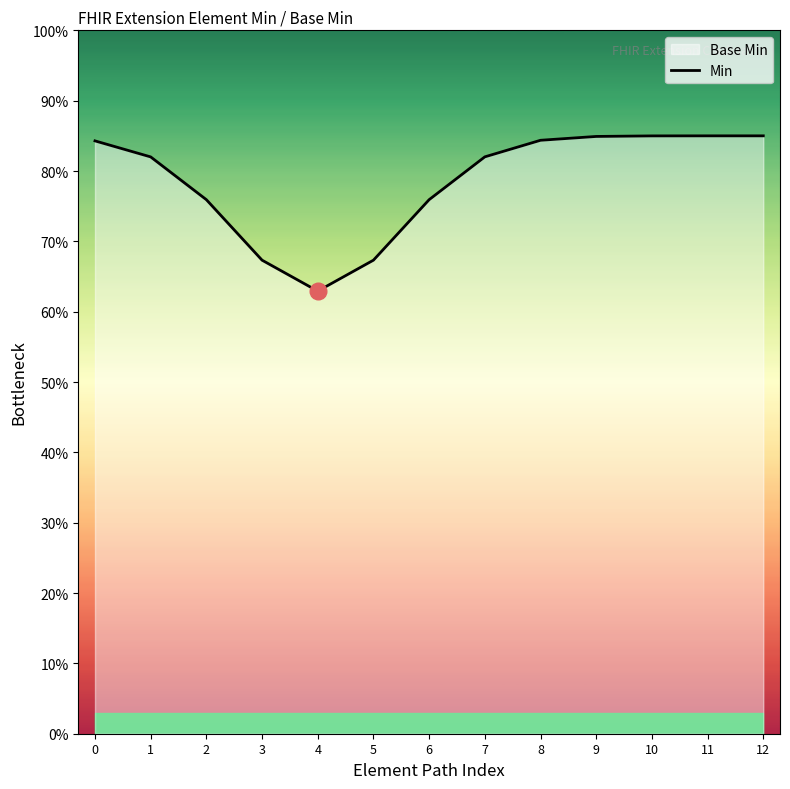

How many values are between 0 and 1?

13